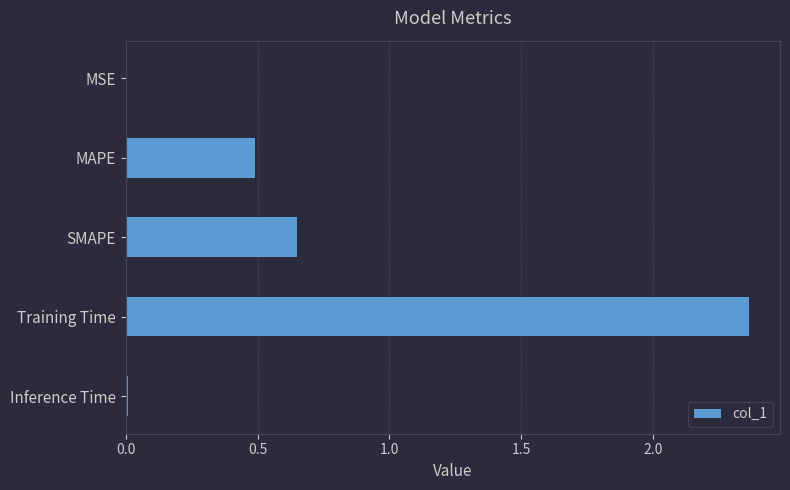

The value at Training Time is 4.1. True or false?

False